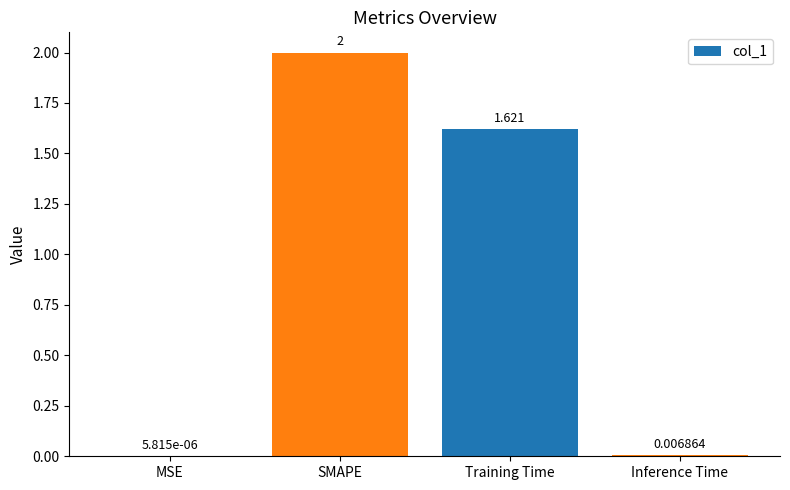

Are the bars horizontal?

No